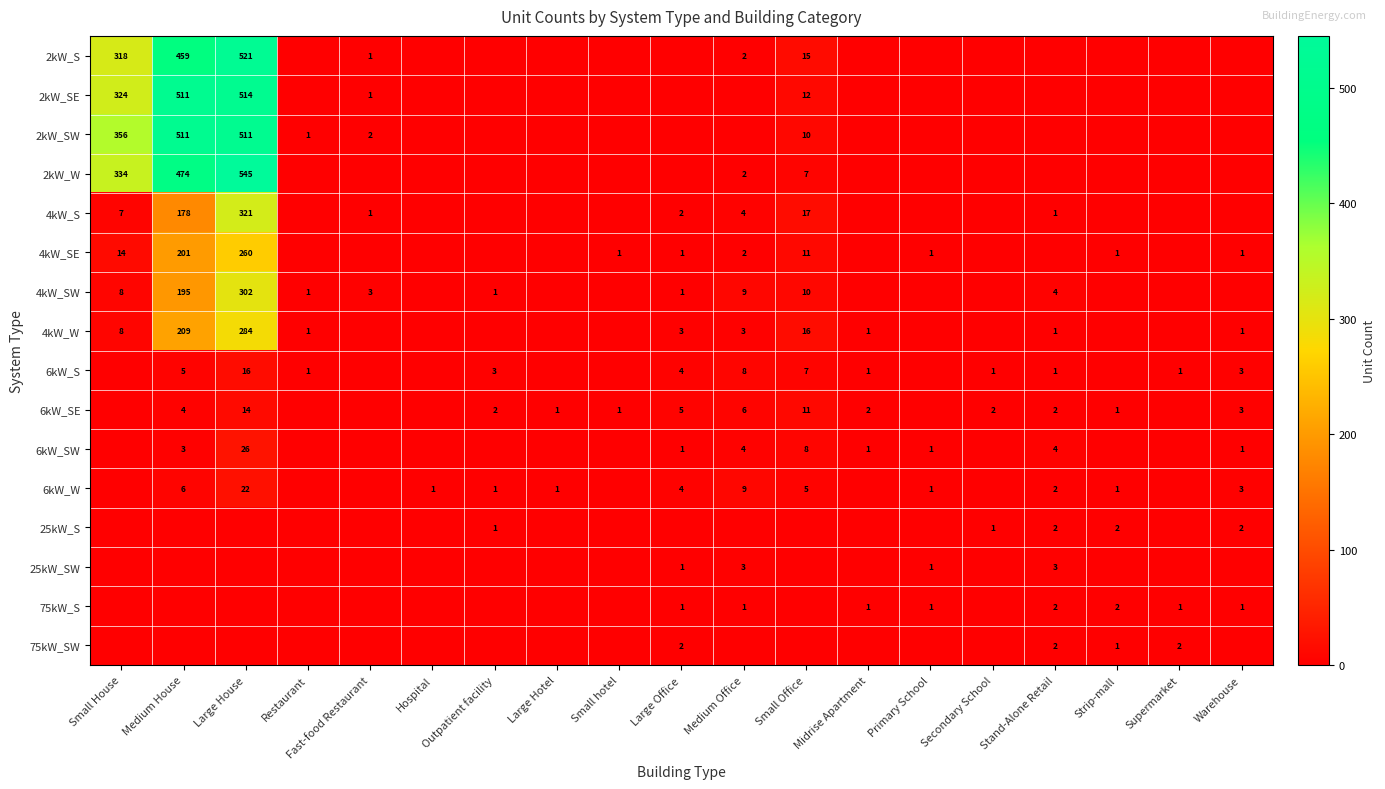

The 25kW_SW series shows 3 at Stand-Alone Retail. True or false?

True